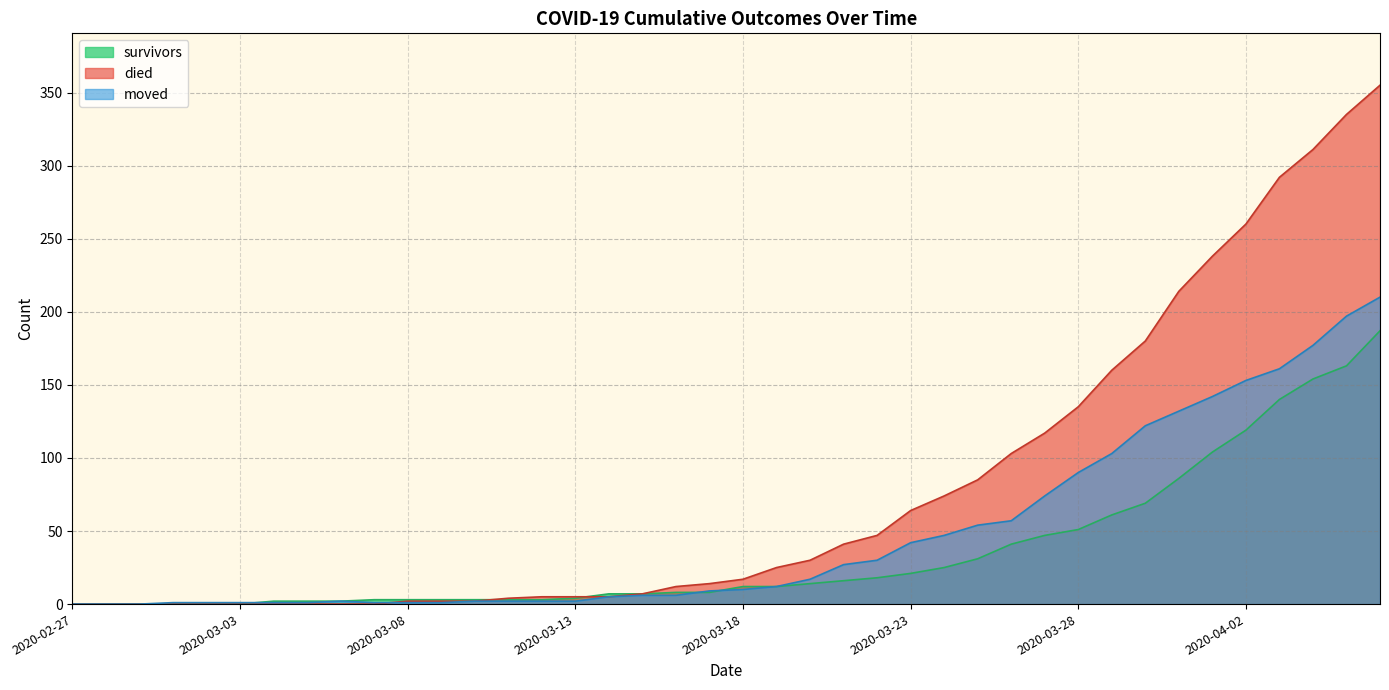

What is the maximum value for survivors?

187